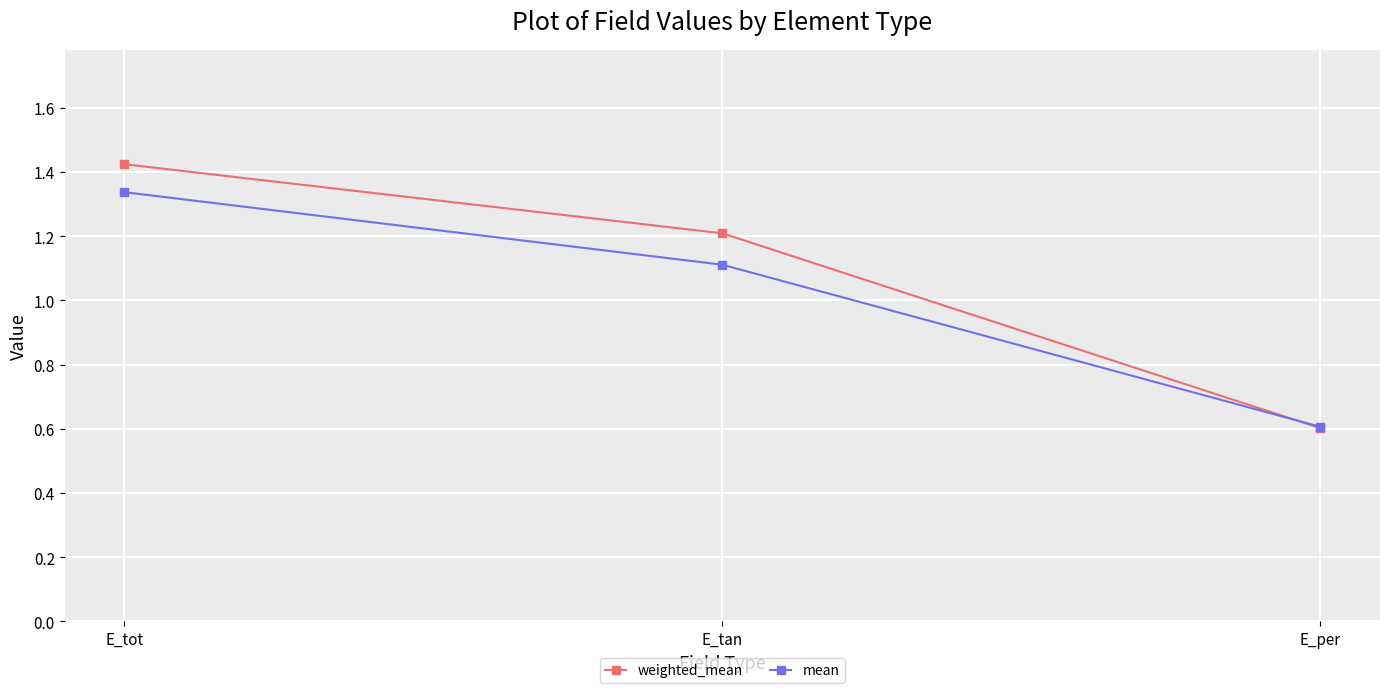

The weighted_mean series shows 0.8 at E_tot. True or false?

False